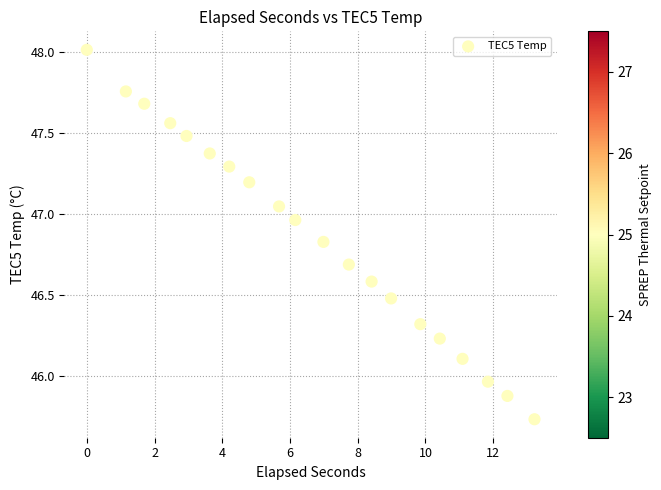

What is the range of X values (max minus min)?

13.2